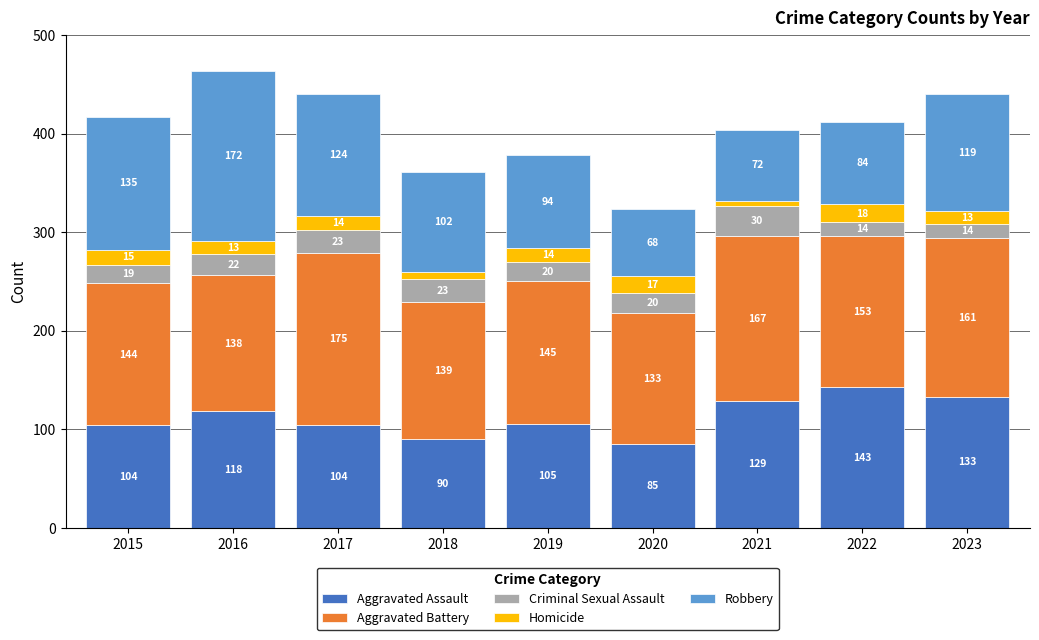

The value of Aggravated Assault at 2019 is 184. True or false?

False